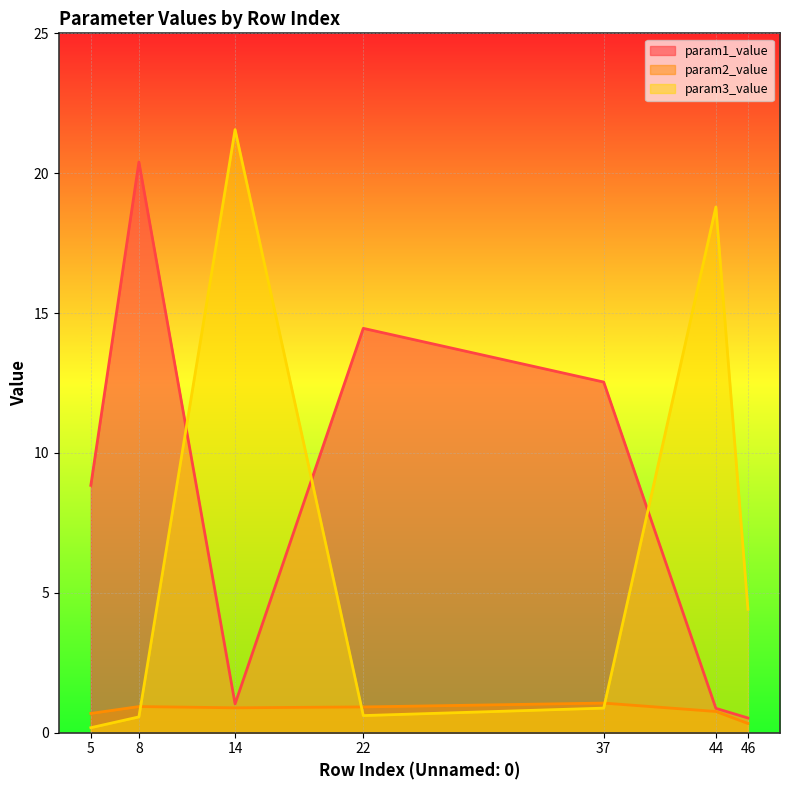

What is the value of the param2_value point at the 3rd from the left?

0.9